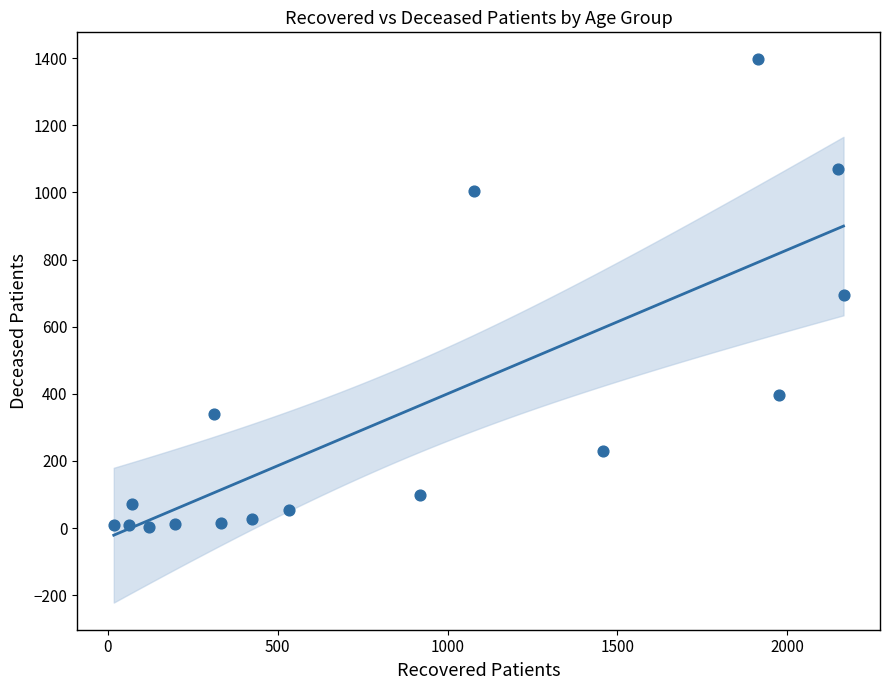

What is the range of Y values (max minus min)?

1394